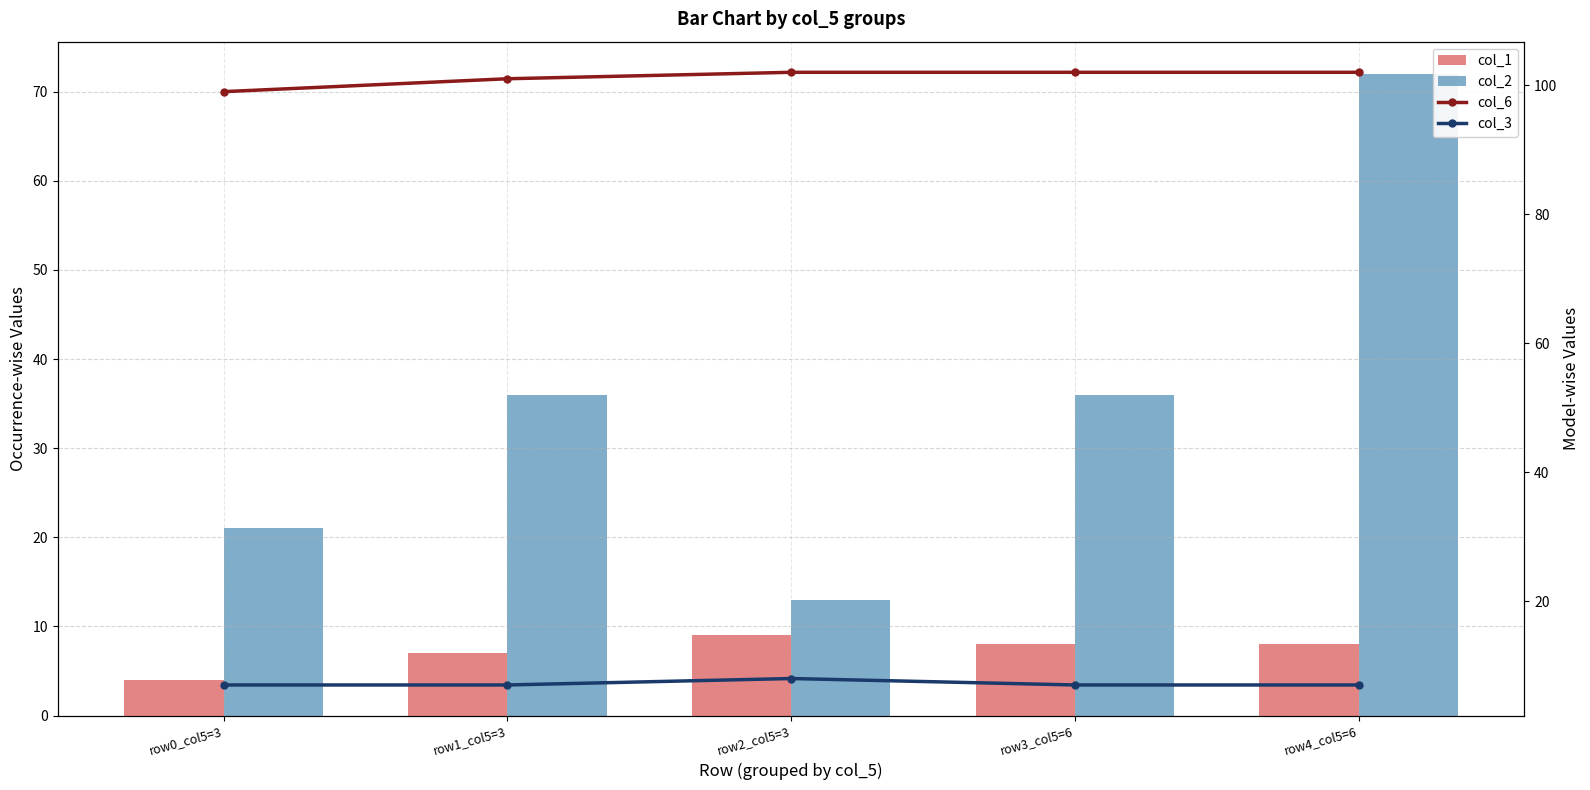

What is the label of the 4th bar from the left?

row3_col5=6